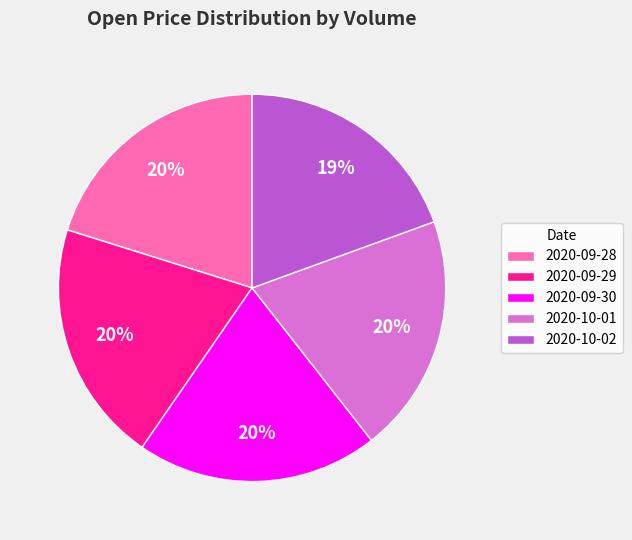

What is the ratio of the value at 2020-09-30 to the value at 2020-09-29?

1.0